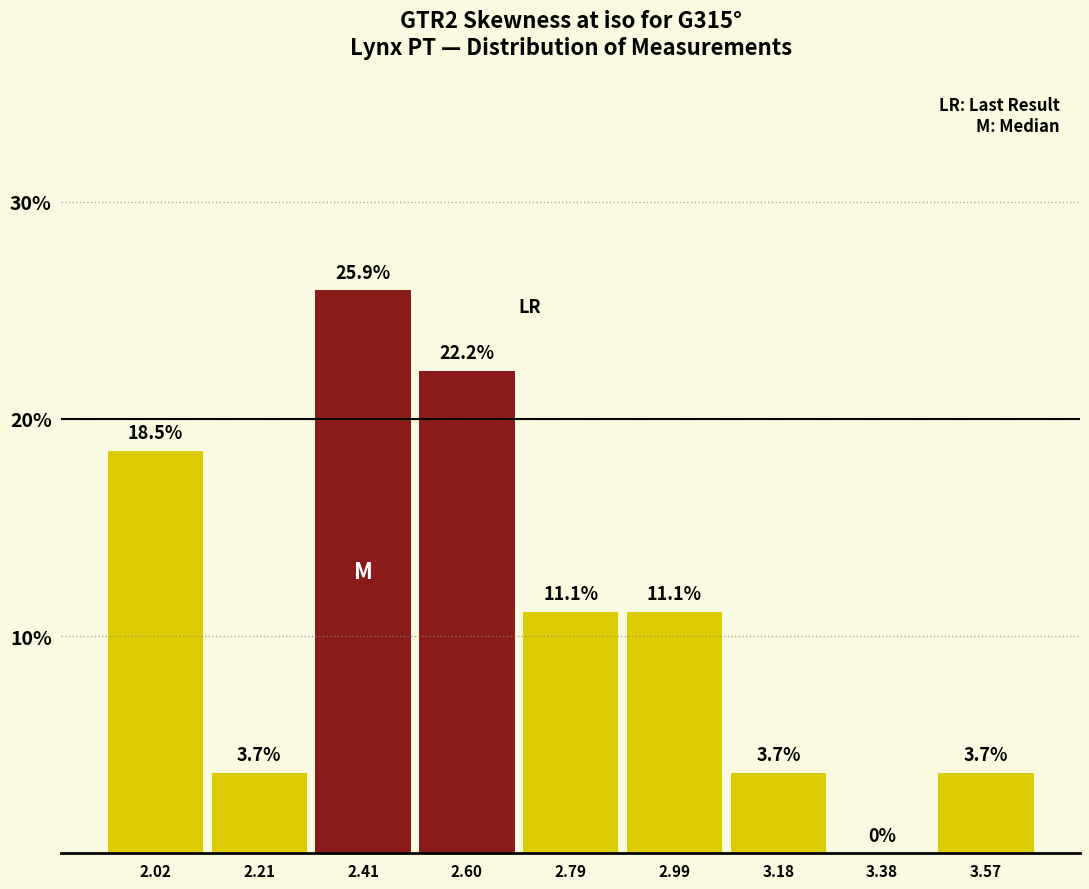

How tall is the bar that spans 2.70 to 2.90 on the x-axis? The bar edges are not printed on the chart, so give them approximately, as read against the axis.

11.1